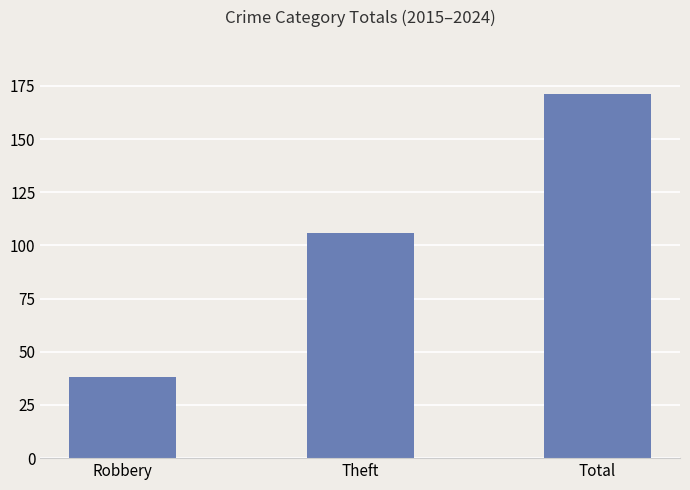

What is the maximum value shown in the chart?

171